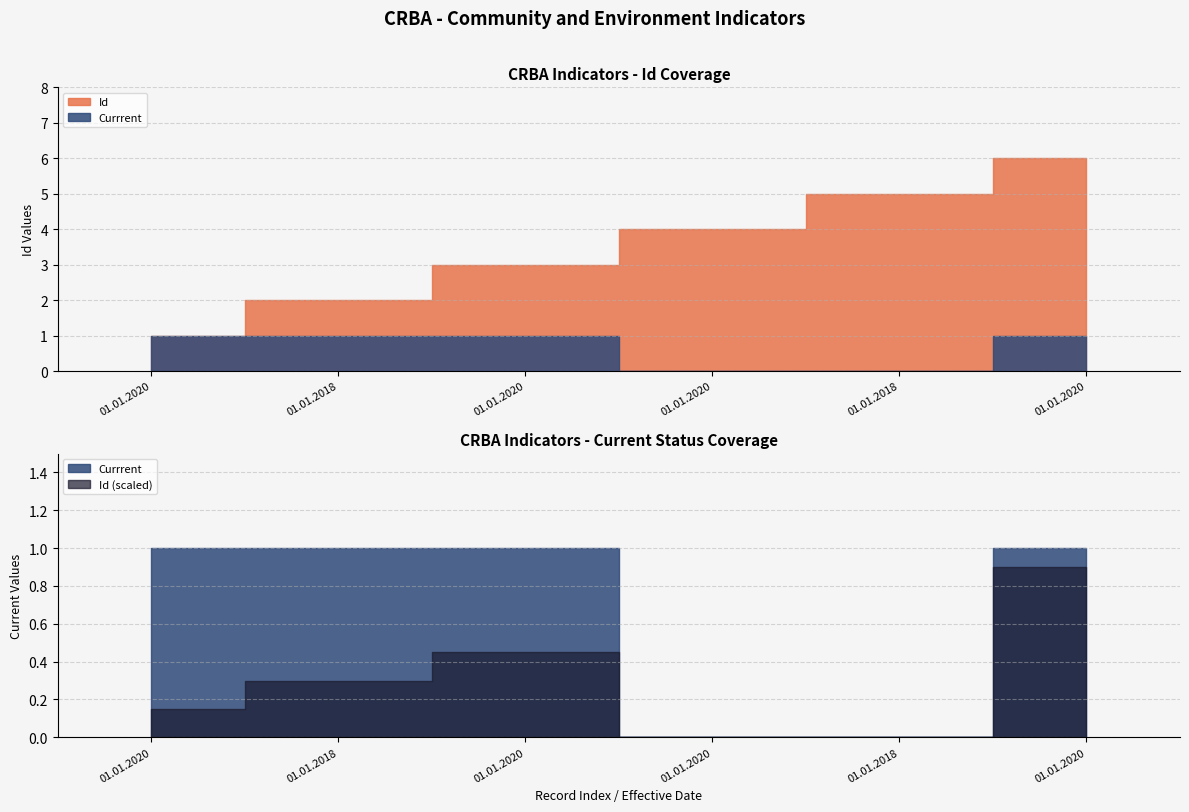

True or false: Id and Currrent cross at least once.

False